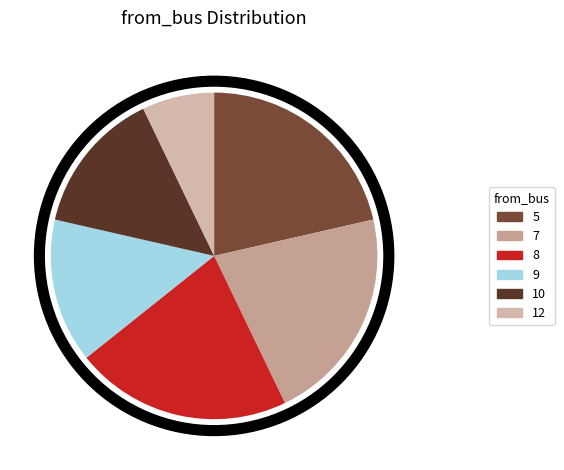

What percentage is the 5 slice, to the nearest percent?

21%